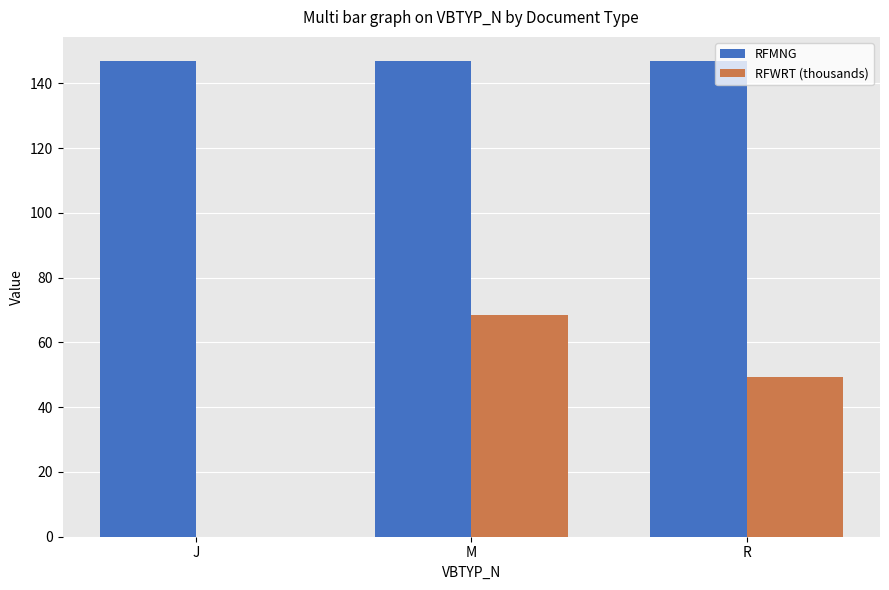

How many series are shown in this chart?

2